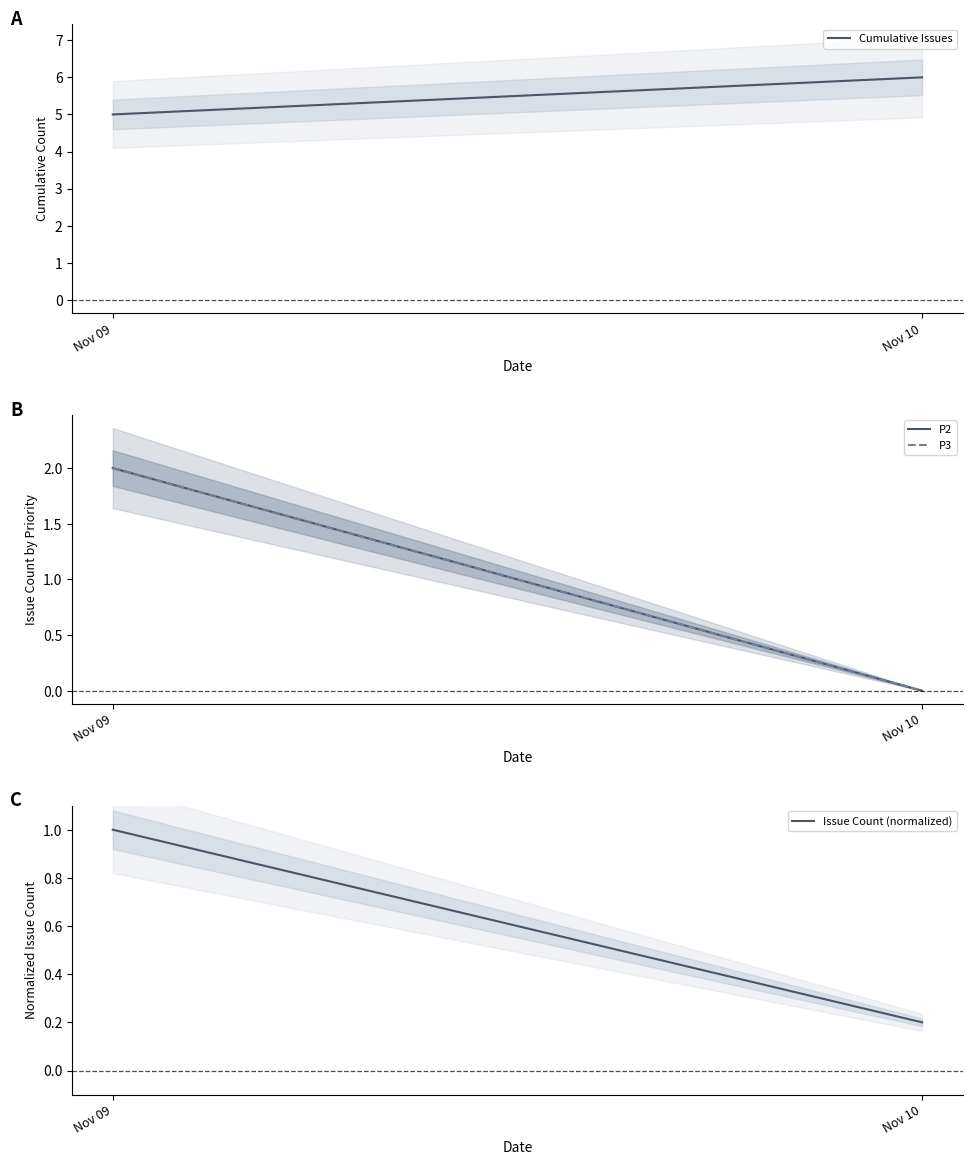

Count the number of data series in this chart.

4